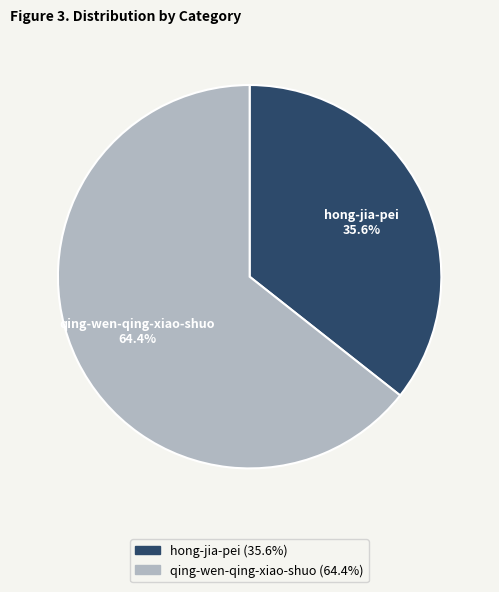

Rank the categories by value from lowest to highest.

hong-jia-pei, qing-wen-qing-xiao-shuo